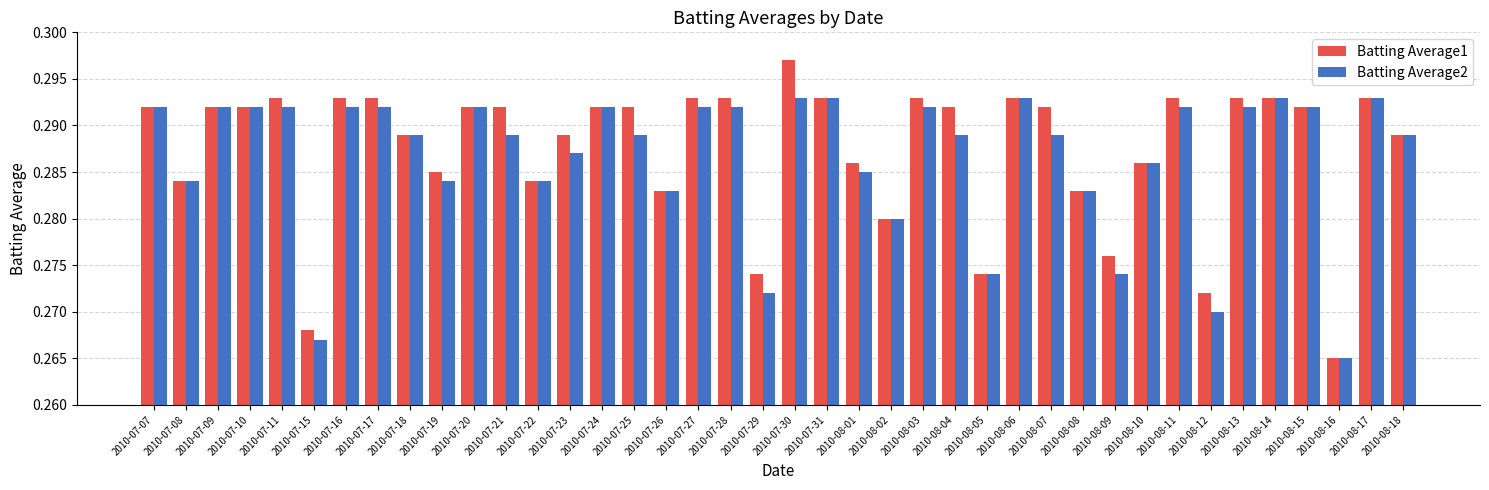

At which category does the chart reach its peak across all series?

2010-07-30